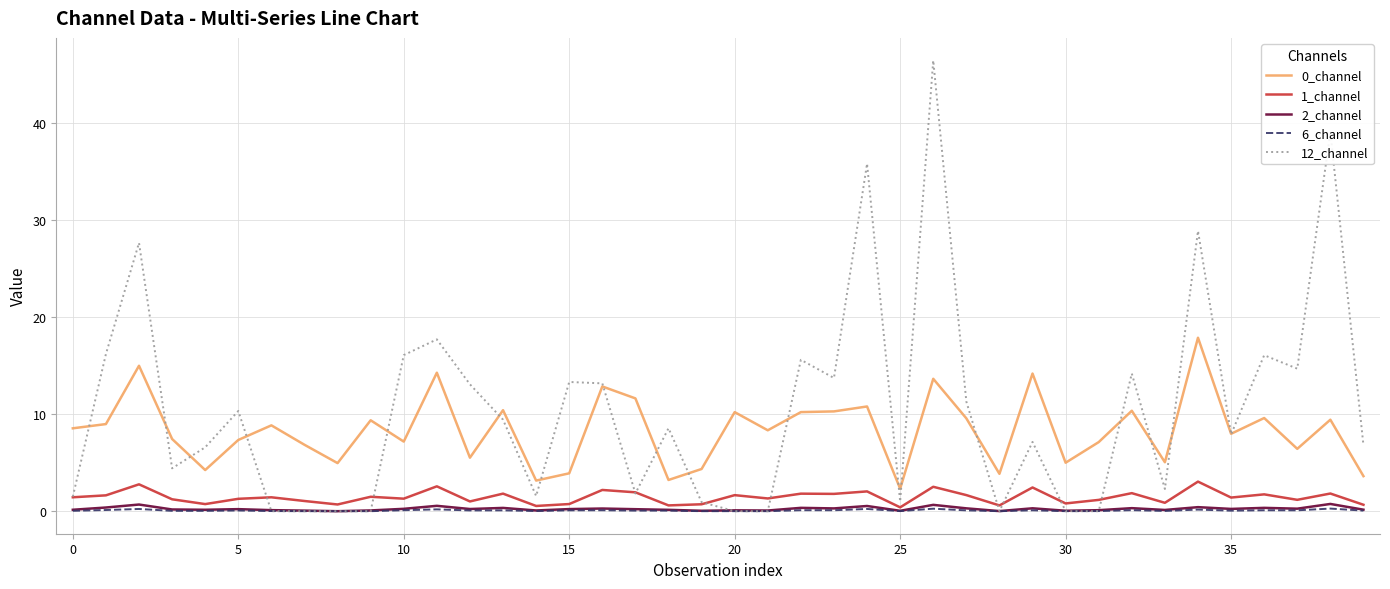

What is the highest value of the 0_channel series?

17.9